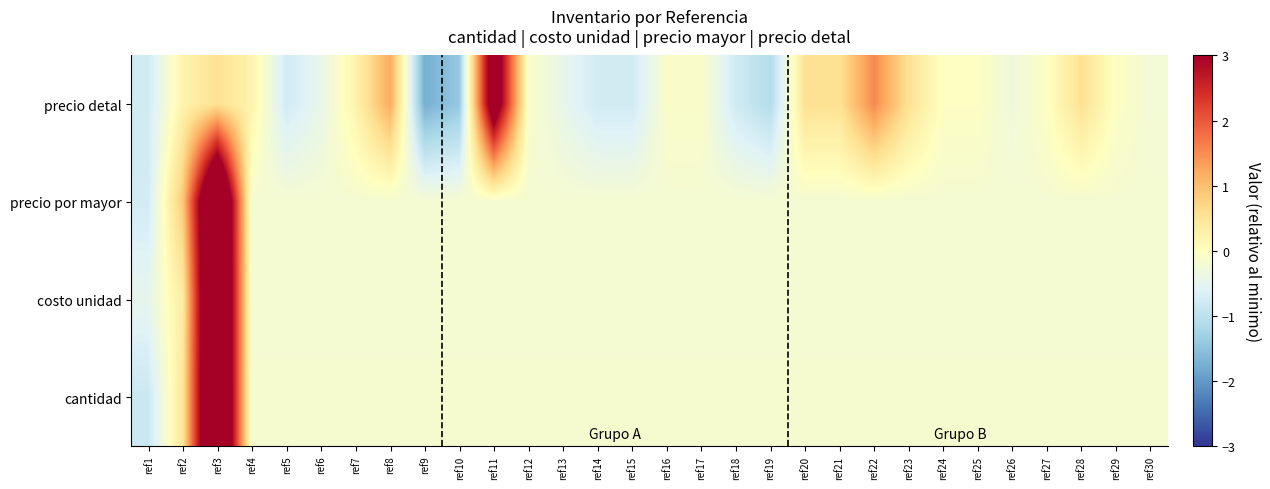

Which series has the largest total across all categories?

cantidad